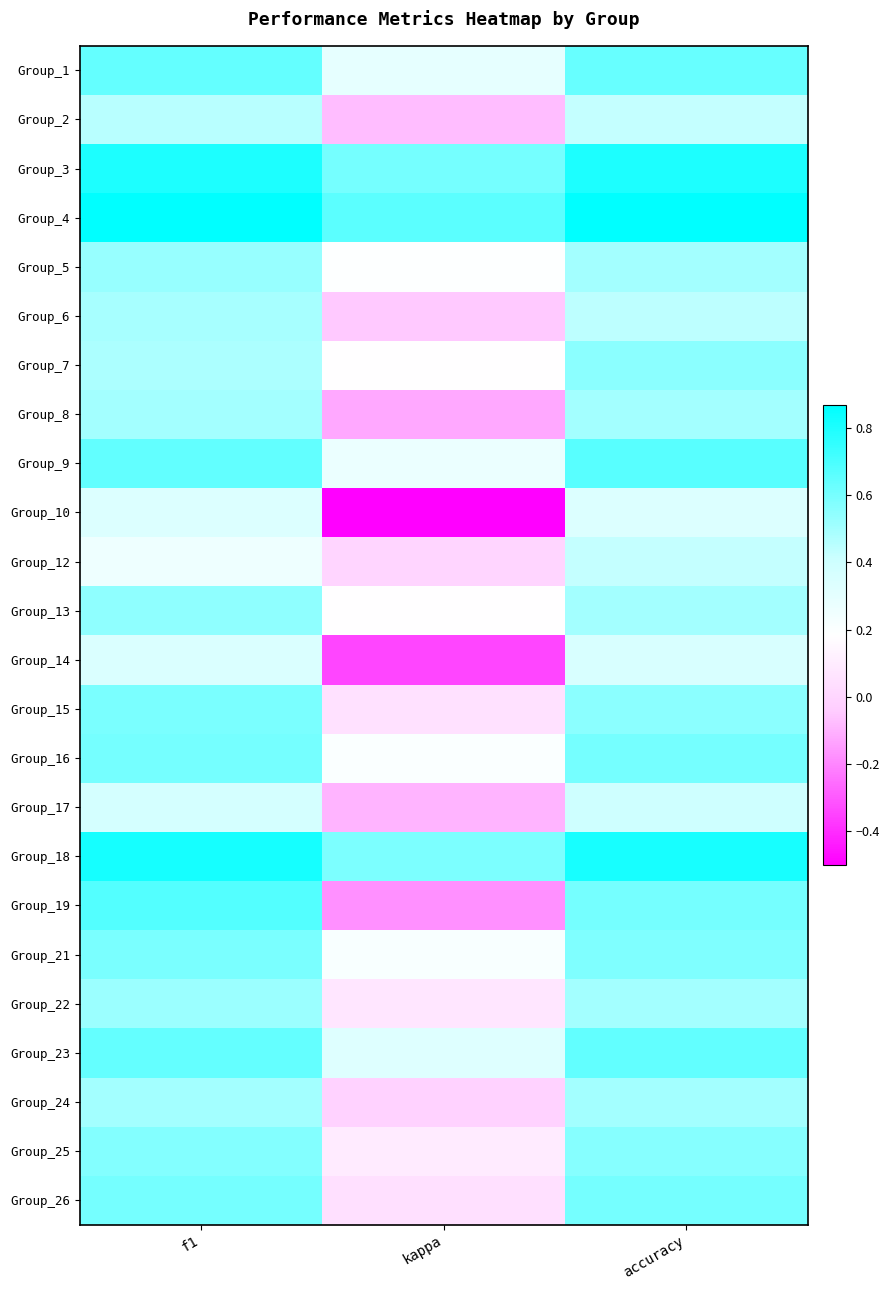

How many distinct data groups are displayed?

24